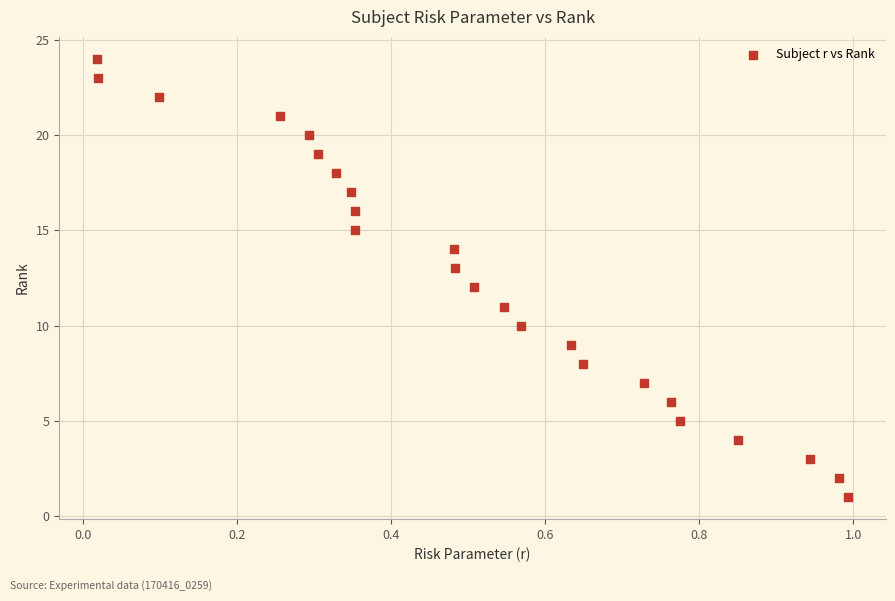

What is the range of Y values (max minus min)?

23